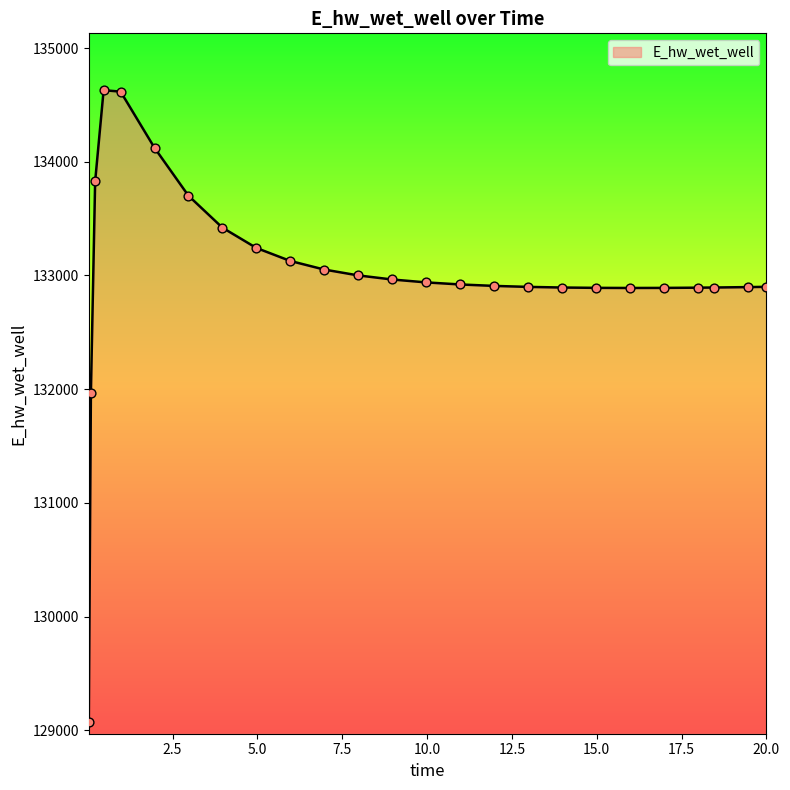

What is the greatest value displayed?

134629.0